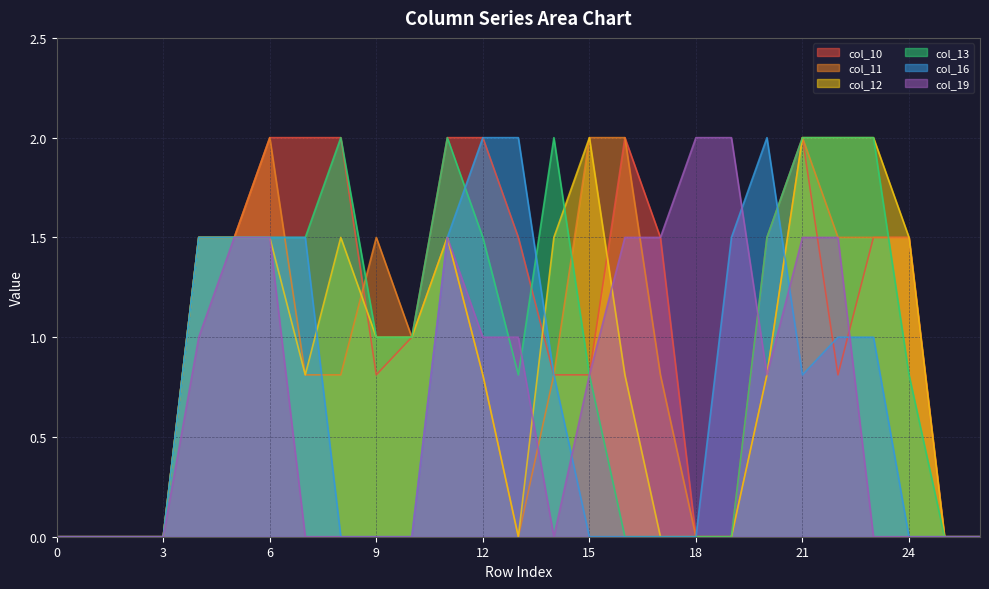

How many interior local valleys does the col_16 series have?

1